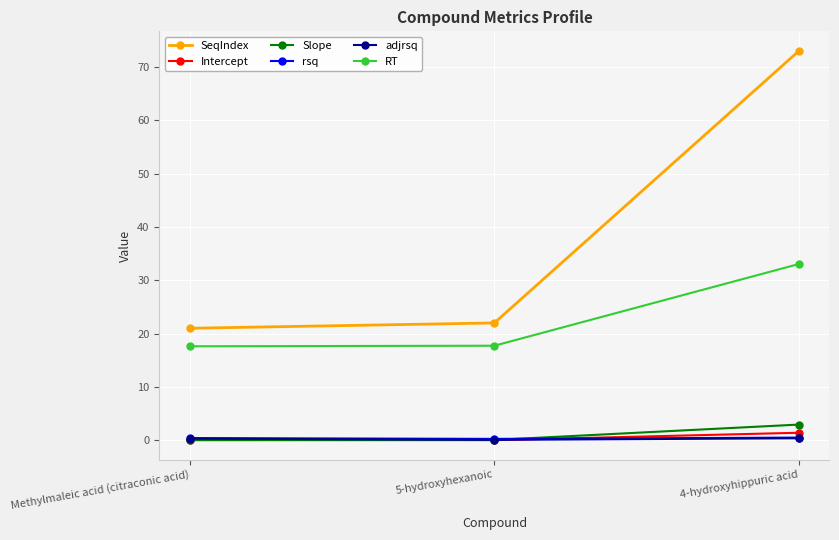

Which series changed the most between Methylmaleic acid (citraconic acid) and 4-hydroxyhippuric acid?

SeqIndex